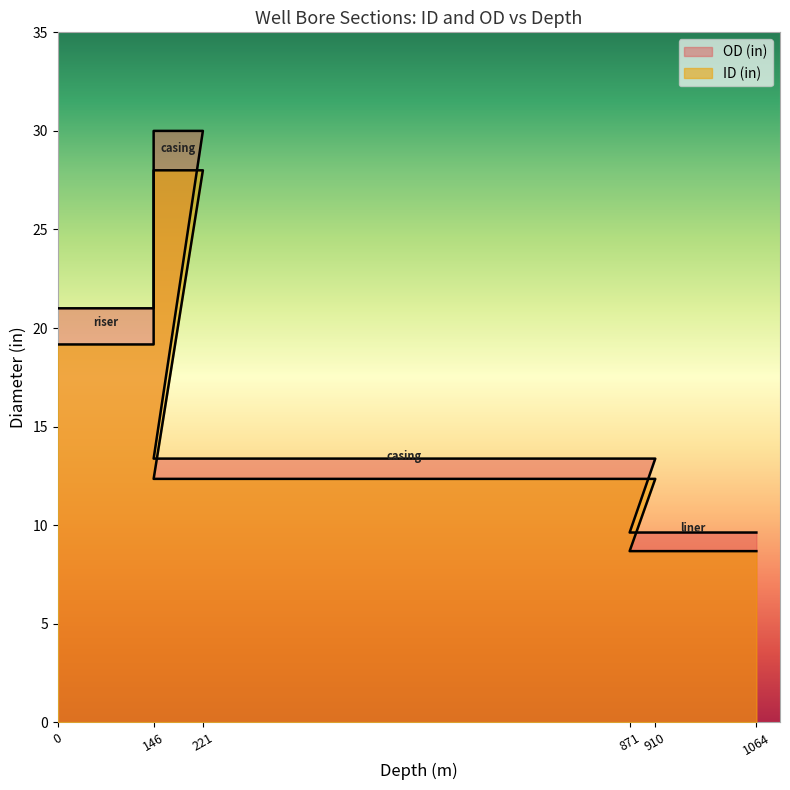

Is the value of ID (in) at 146 greater than the value of OD (in) at 146?

No